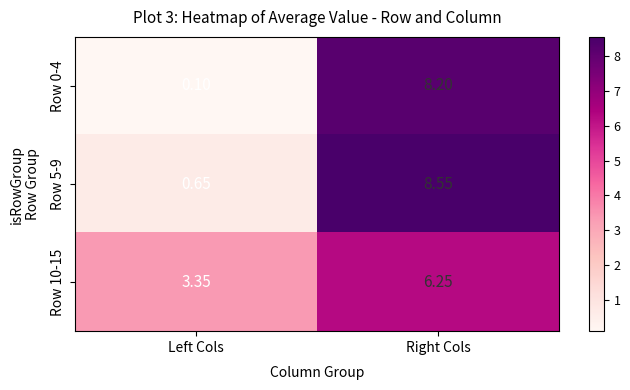

Which series has the largest total across all categories?

Row 10-15